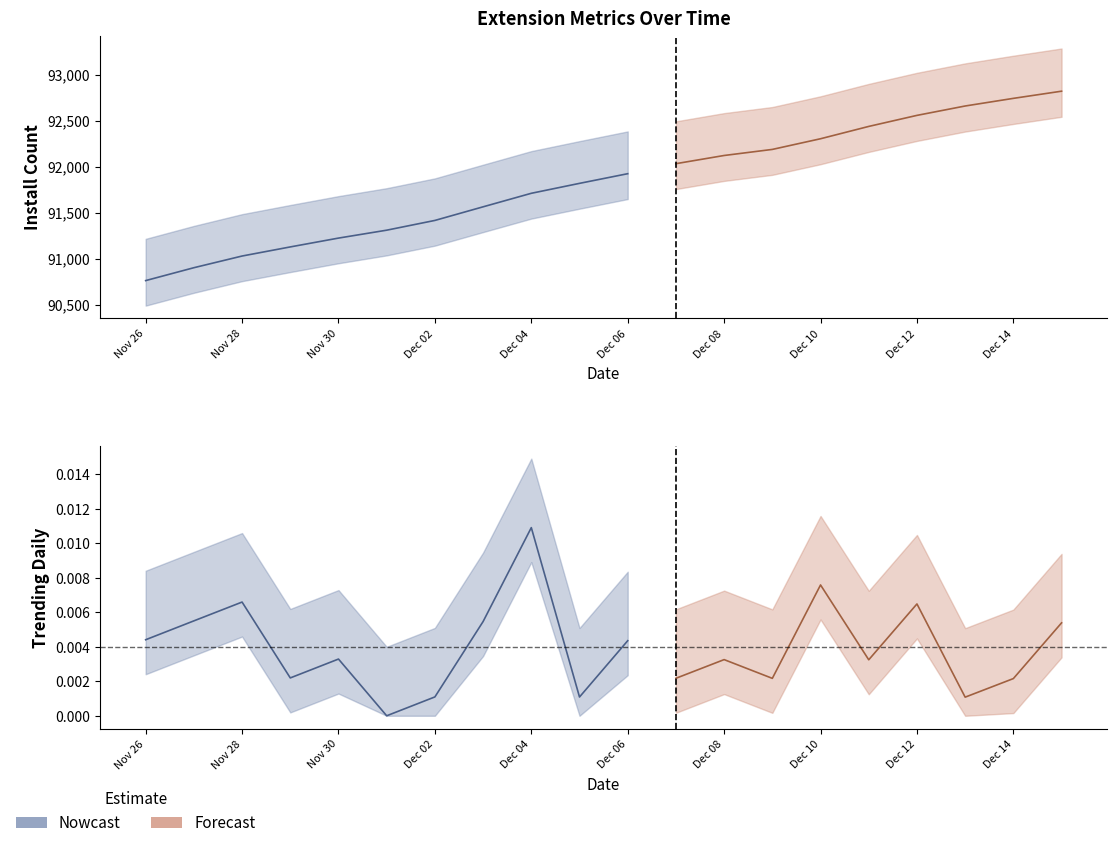

Reading left to right, what are all the values shown in this chart?

install: 90763.0	90903.0	91030.0	91129.0	91225.0	91311.0	91417.0	91565.0	91712.0	91820.0	91925.0	92034.0	92123.0	92189.0	92305.0	92439.0	92559.0	92661.0	92744.0	92822.0
updateCount: 23741.0	23742.0	23742.0	23742.0	23742.0	23742.0	23743.0	23745.0	23748.0	23749.0	23750.0	23750.0	23750.0	23751.0	23751.0	23752.0	23753.0	23754.0	23755.0	23755.0
downloadCount: 304.0	304.0	305.0	306.0	306.0	306.0	306.0	307.0	307.0	307.0	309.0	314.0	315.0	316.0	317.0	317.0	317.0	318.0	318.0	318.0
trendingdaily: 0.0	0.0	0.0	0.0	0.0	0.0	0.0	0.0	0.0	0.0	0.0	0.0	0.0	0.0	0.0	0.0	0.0	0.0	0.0	0.0